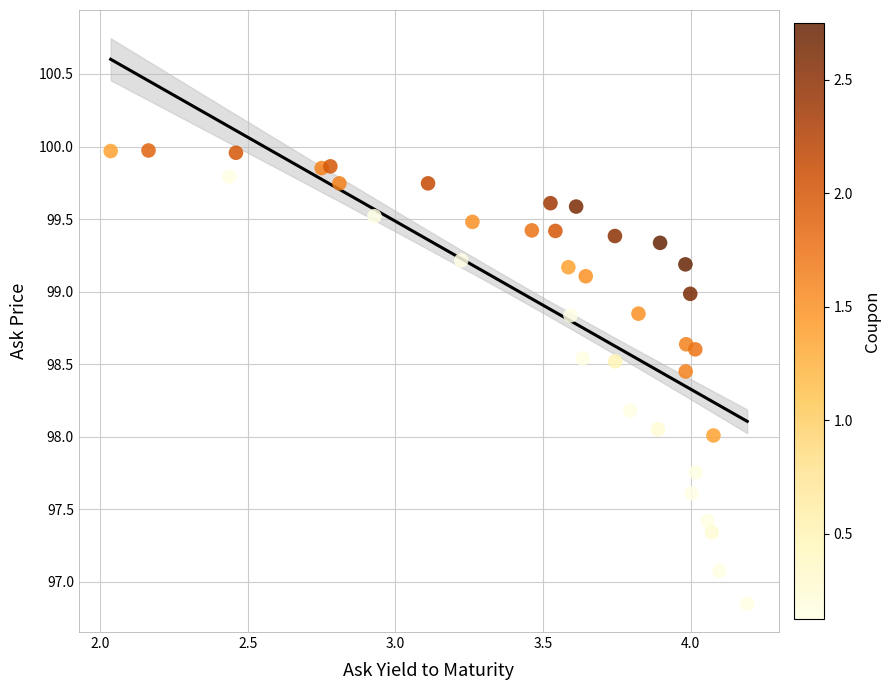

What is the range of Y values (max minus min)?

3.1